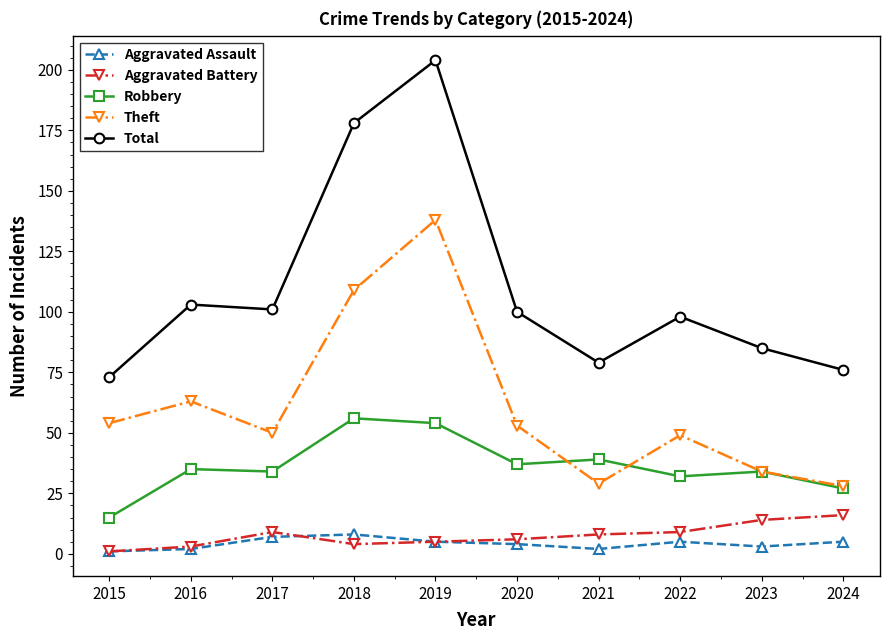

At which label does Total reach its peak?

2019